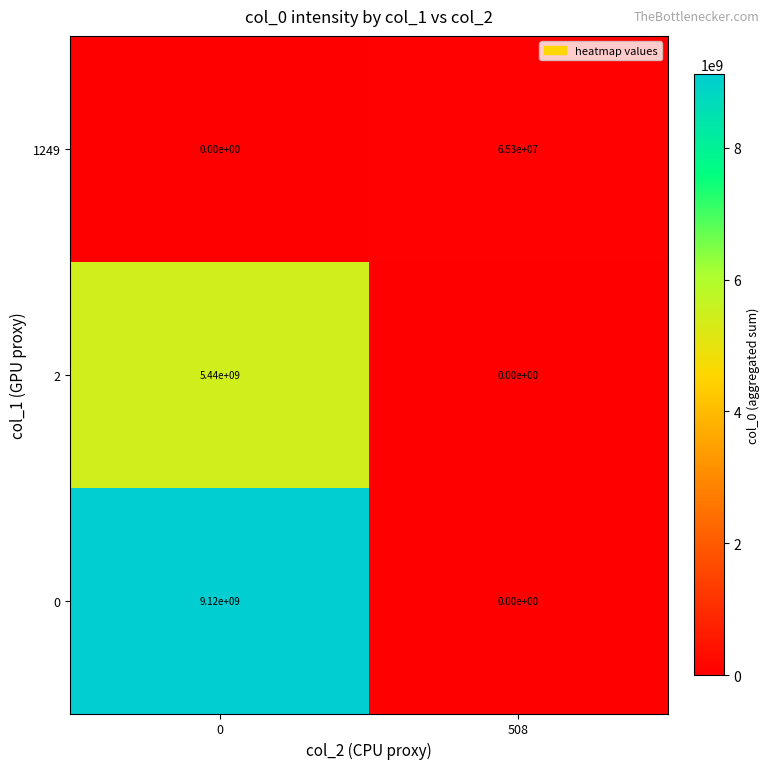

Is it true that 0 equals -3458120668 at 508?

False